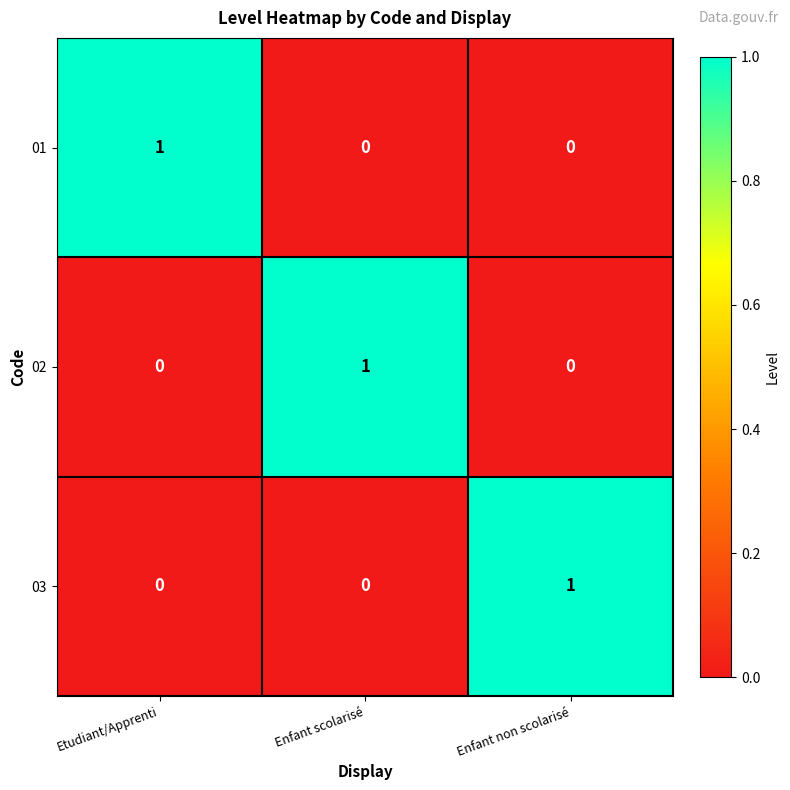

True or false: 01 has a value of -1 at Enfant scolarisé.

False